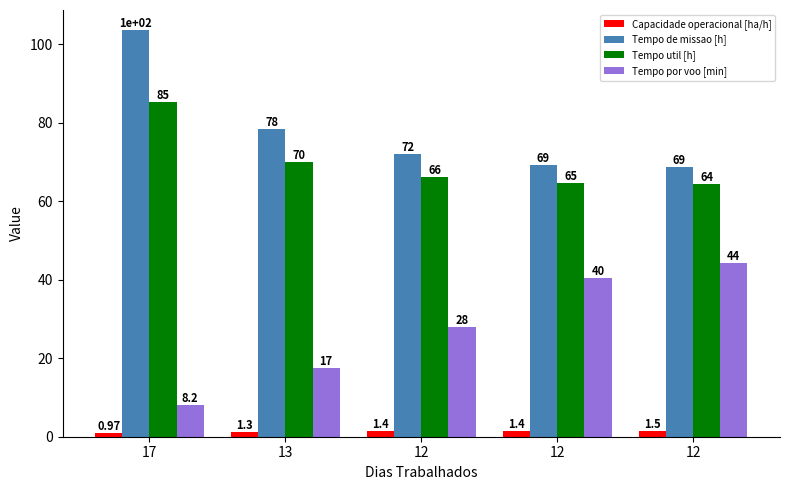

Reading right to left, what are all the values shown in this chart?

Capacidade operacional [ha/h]: 1.5	1.4	1.4	1.3	1.0
Tempo de missao [h]: 68.6	69.1	72.0	78.3	103.5
Tempo util [h]: 64.3	64.5	66.2	70.0	85.4
Tempo por voo [min]: 44.3	40.3	28.0	17.4	8.2